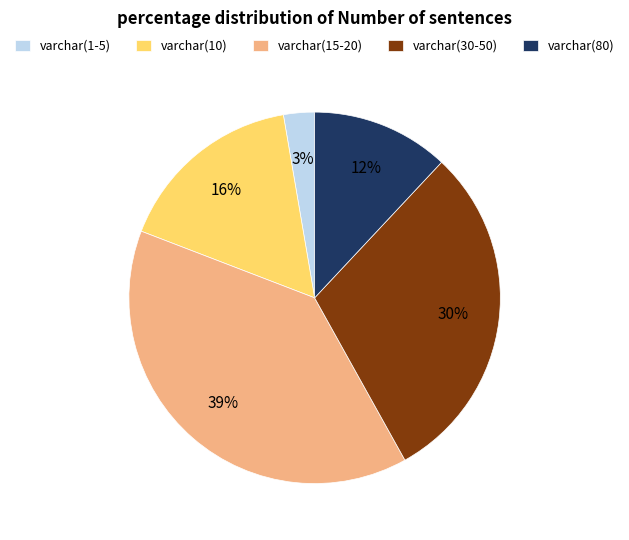

Between varchar(1-5) and varchar(30-50), which is larger?

varchar(30-50)